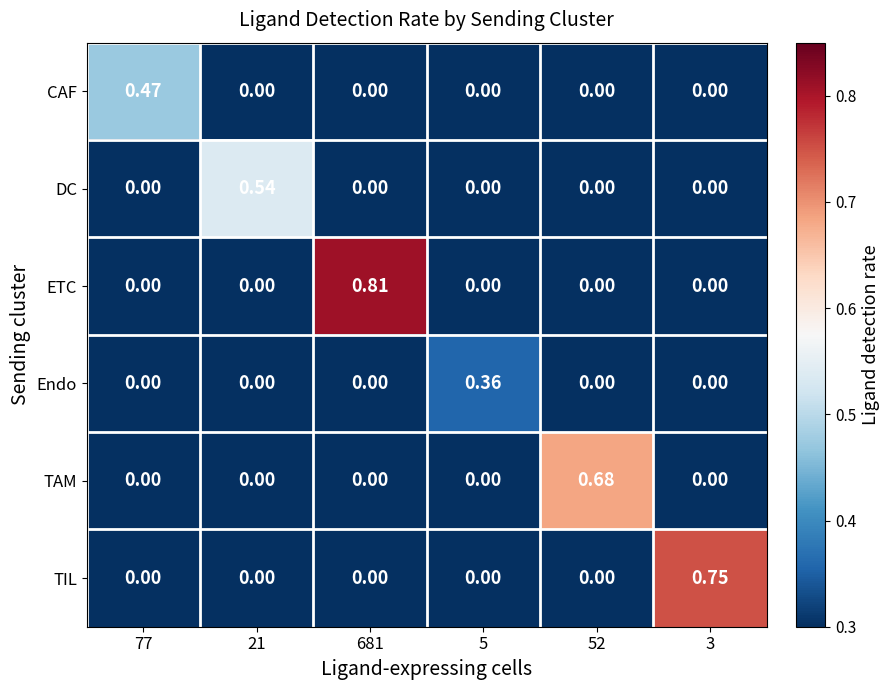

At which category is the sum across all series the highest?

681